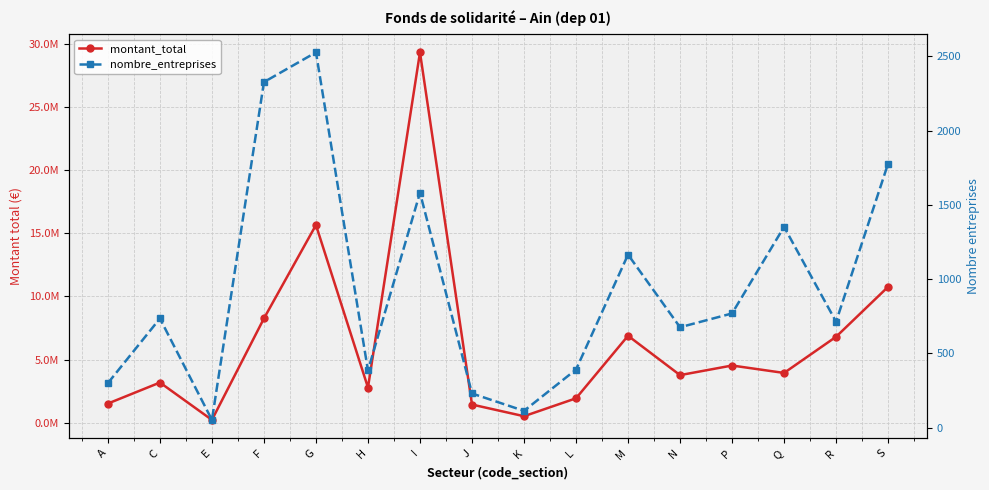

What is the difference between the montant_total values at G and L?

13709364